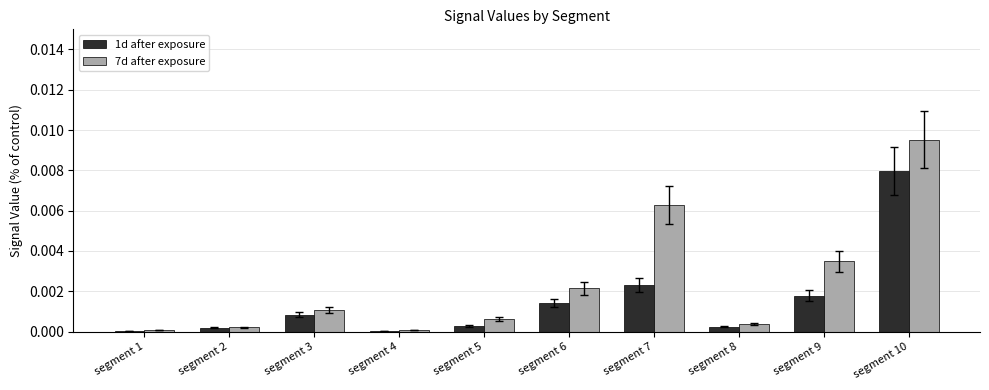

The 7d after exposure series shows 0.0 at segment 10. True or false?

True